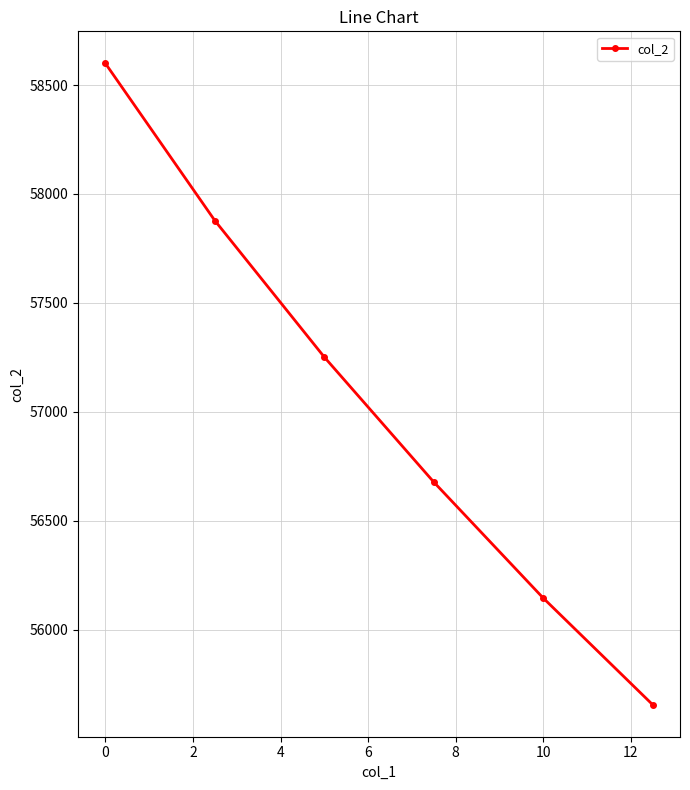

How many data points are above 57251?

3